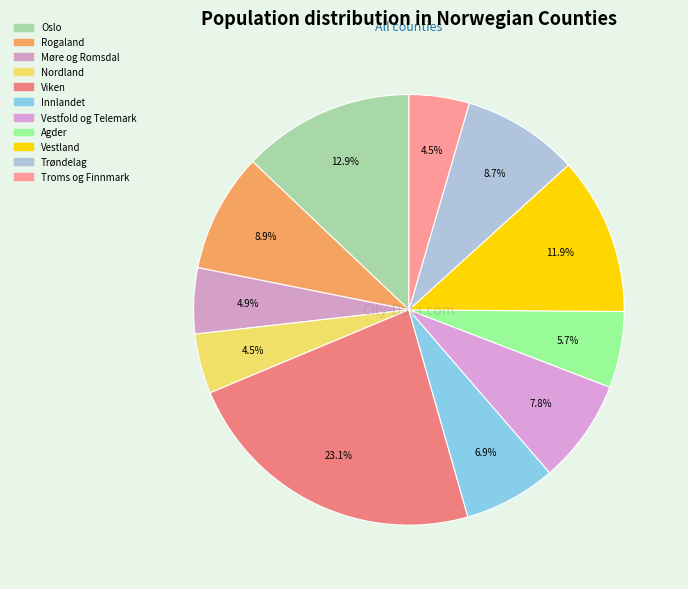

How many slices are in this pie chart?

11